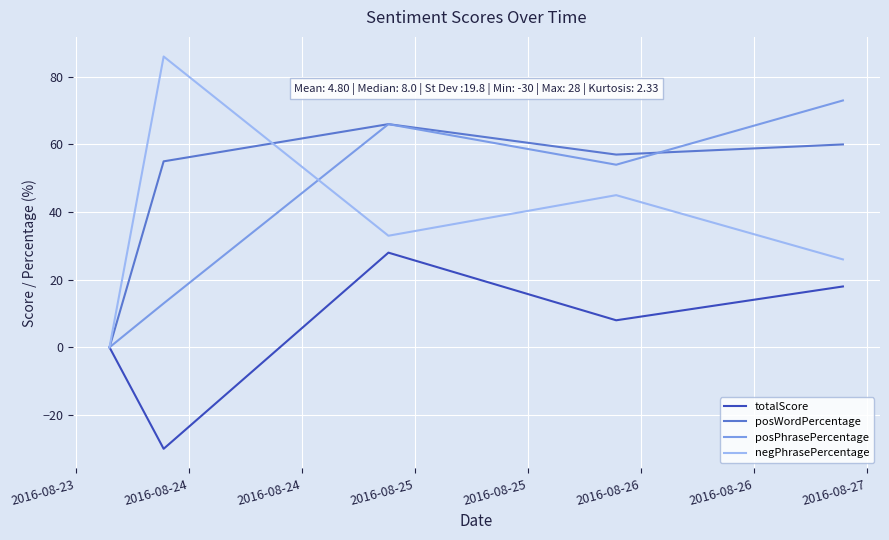

How many series are shown in this chart?

4